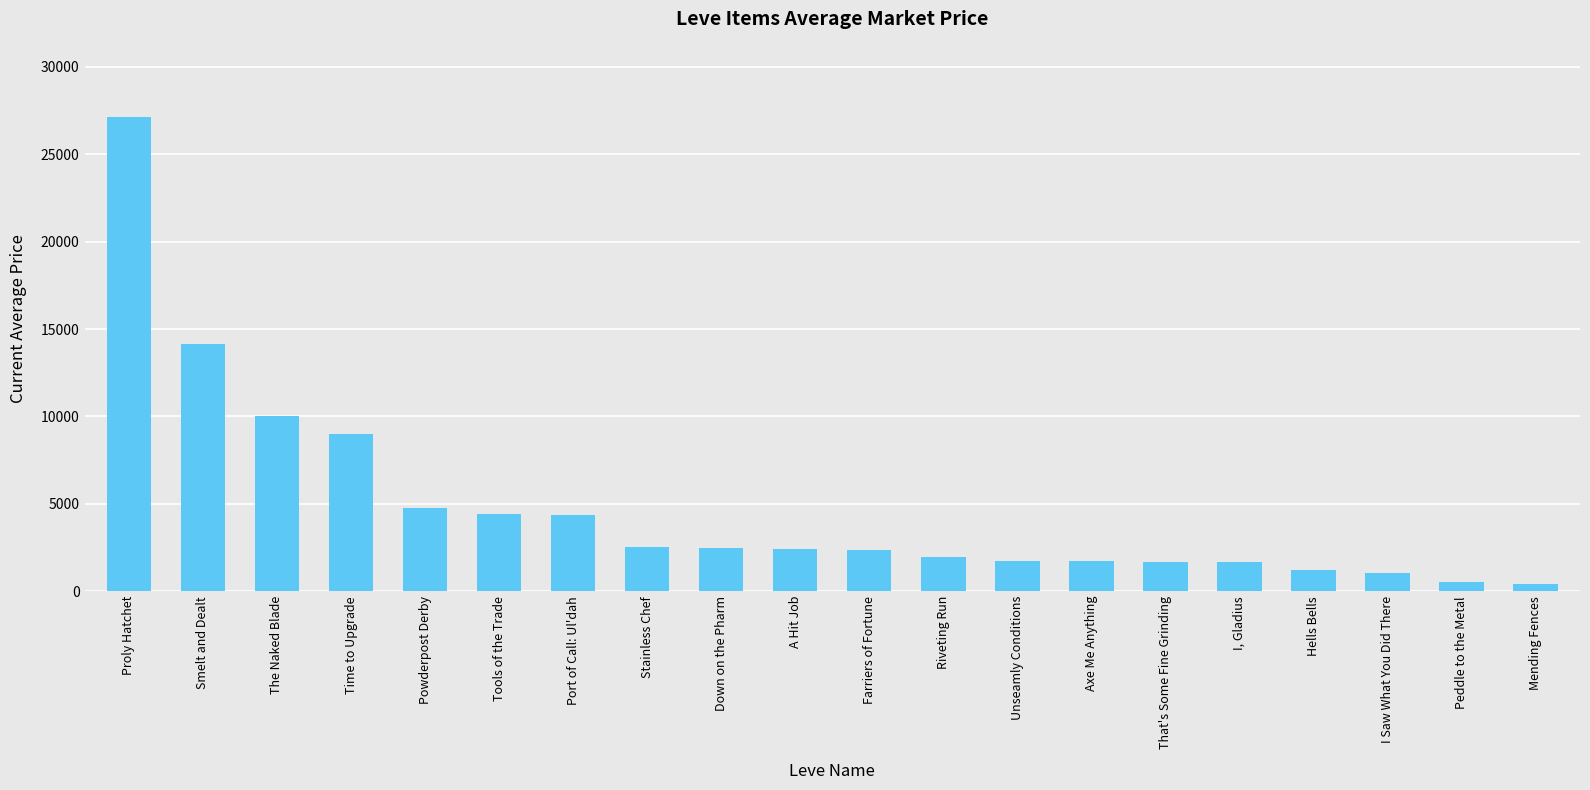

How many distinct data groups are displayed?

1